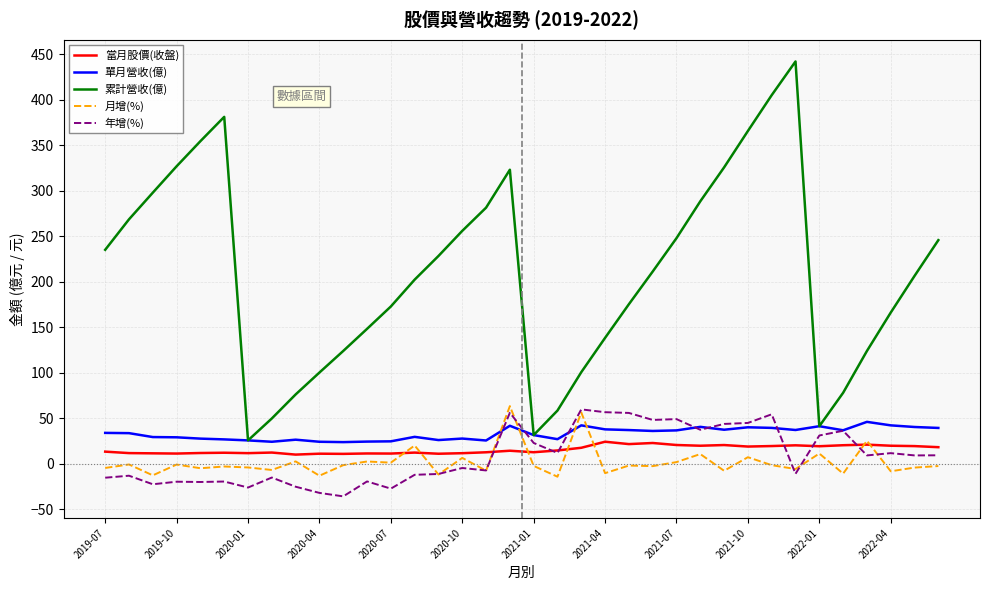

Which series has the largest total across all categories?

累計營收(億)